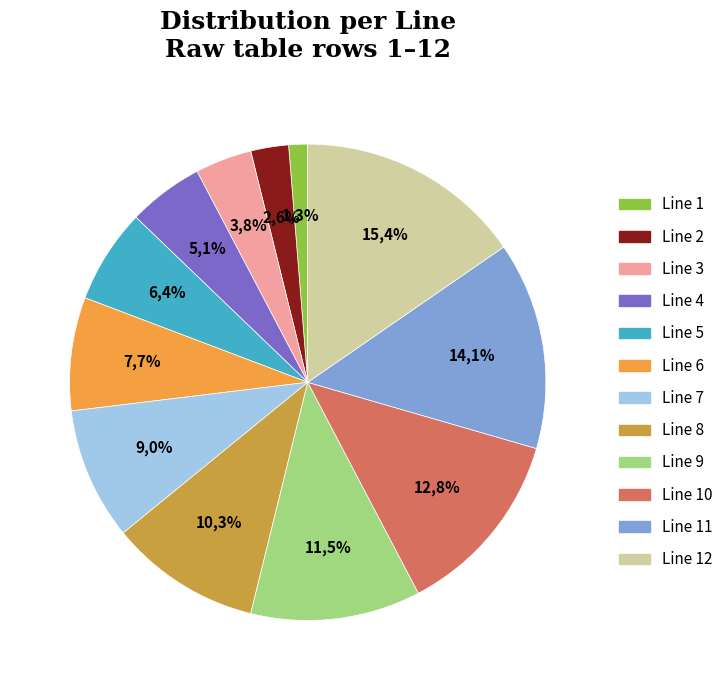

Which slice is the smallest?

Line 1